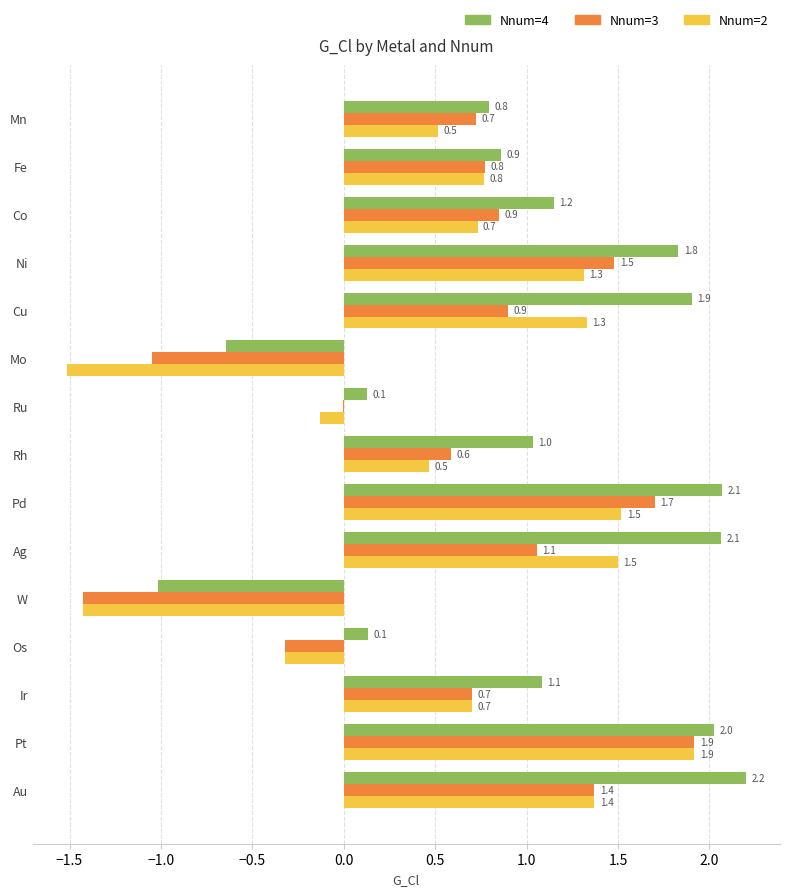

Is the value of Nnum=3 at Fe greater than the value of Nnum=4 at Au?

No